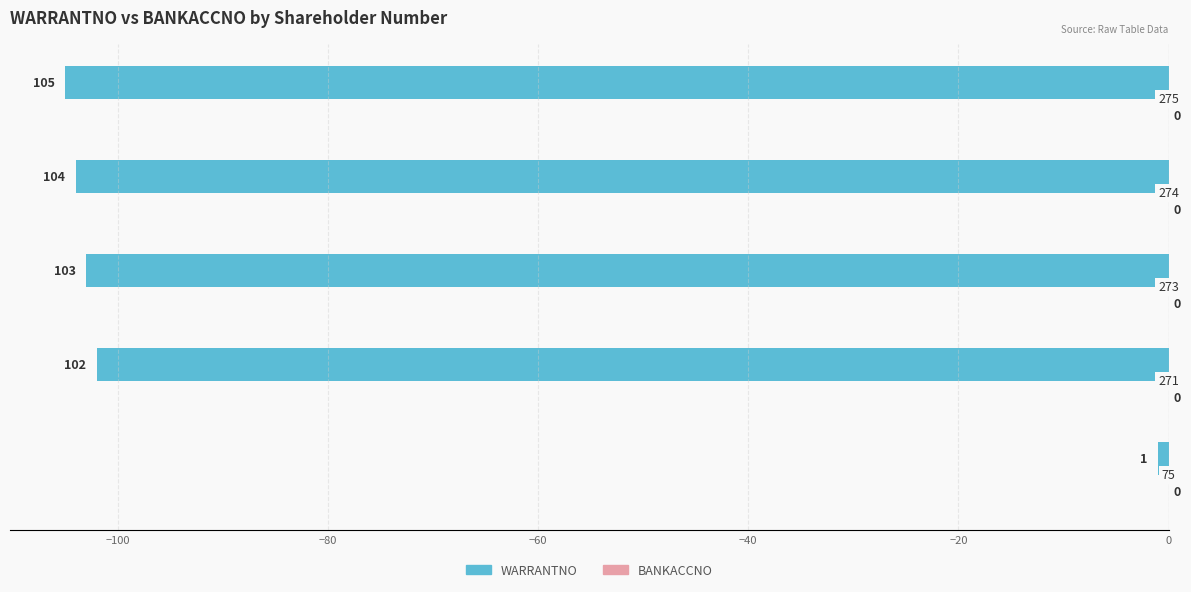

Are the bars horizontal?

Yes